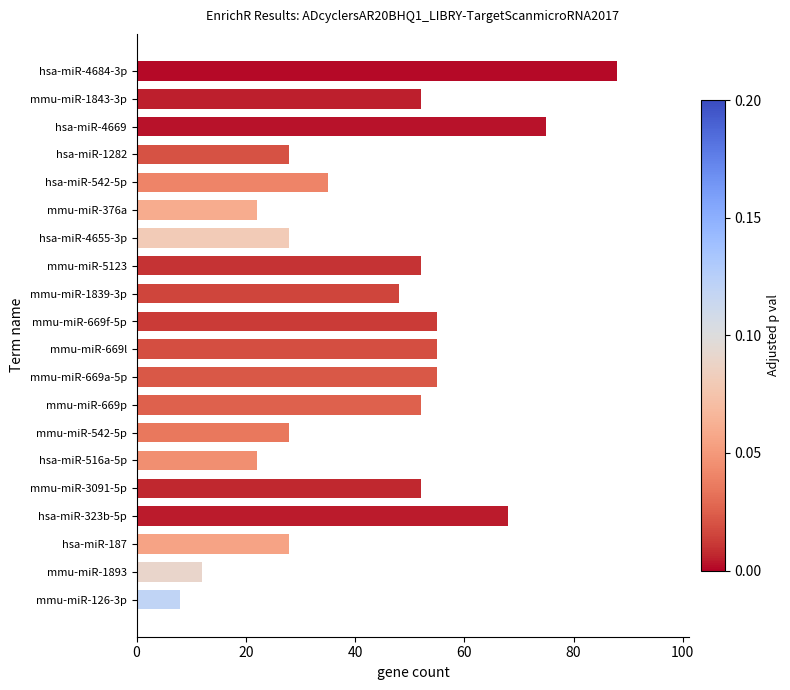

What is the sum of all values?

863